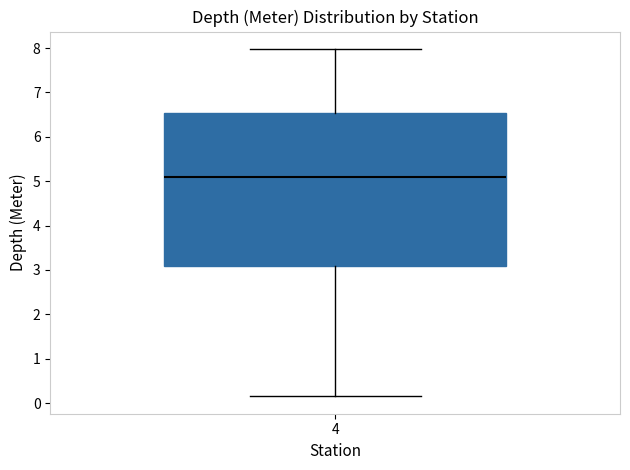

Read this box plot against the y-axis: the position of the median line, the range covered by the box, and the ends of both whiskers. The values are not printed on the chart, so give them approximately, as read against the axis.

median 5.1, box 3.1 to 6.5, whiskers 0.2 to 8.0